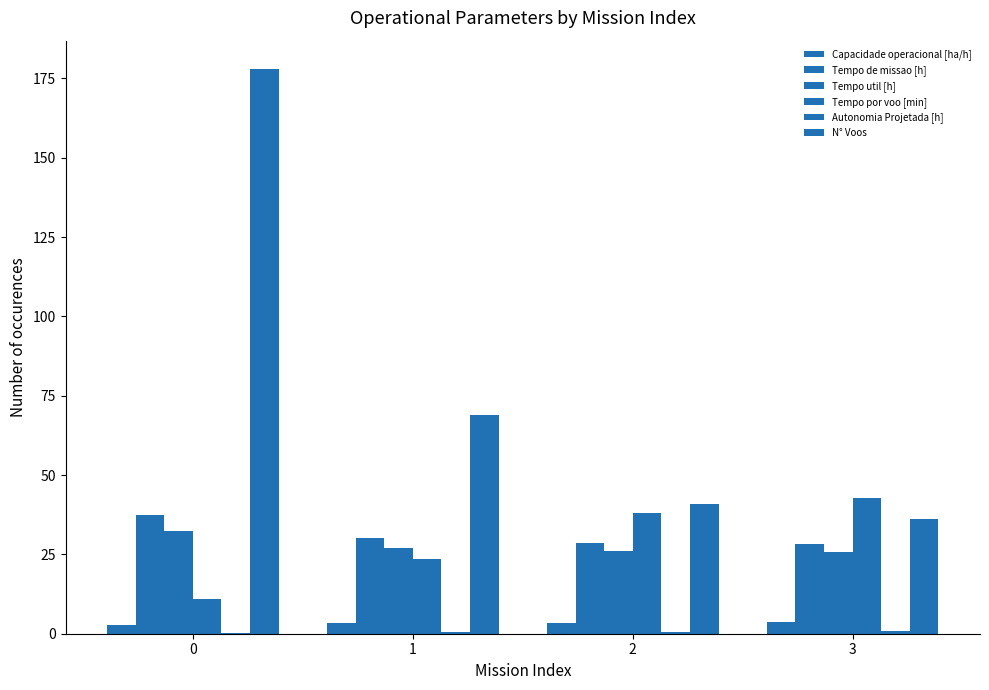

What is the value of the Tempo por voo [min] bar at the 1st from the left?

10.9